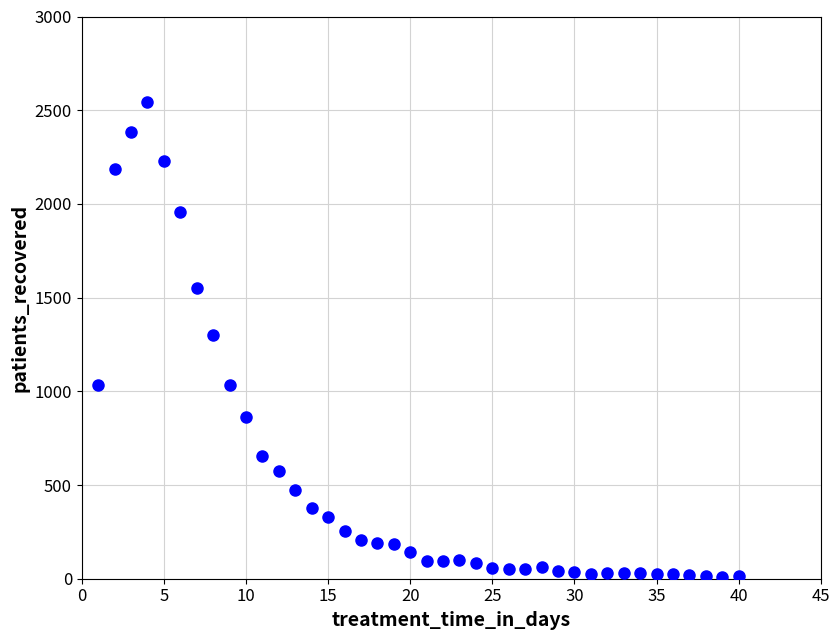

What is the range of Y values (max minus min)?

2536